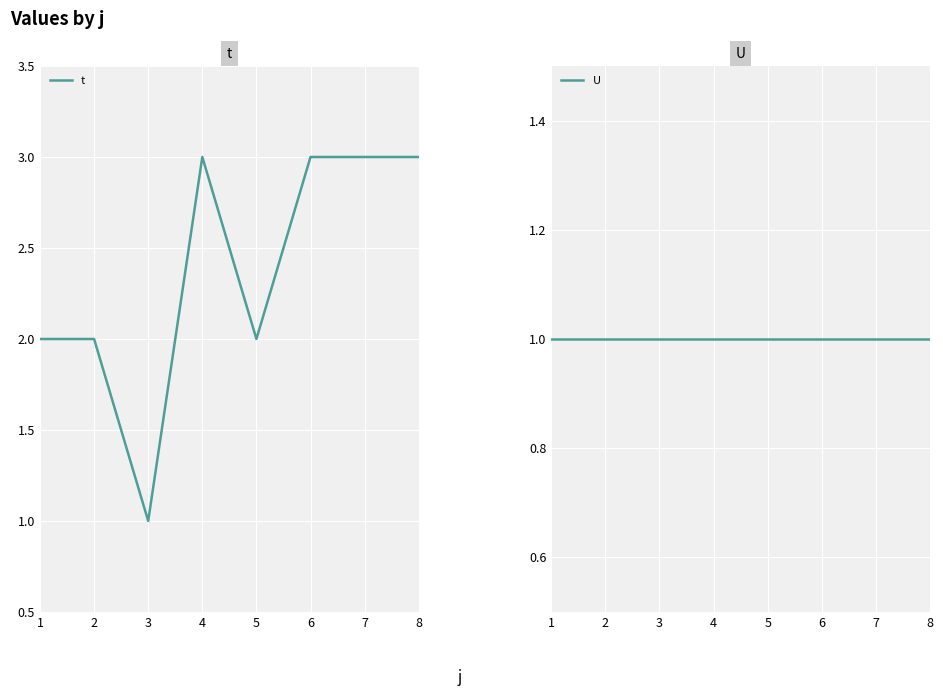

Reading left to right, what are all the values shown in this chart?

t: 1=2	2=2	3=1	4=3	5=2	6=3	7=3	8=3
U: 1=1	2=1	3=1	4=1	5=1	6=1	7=1	8=1